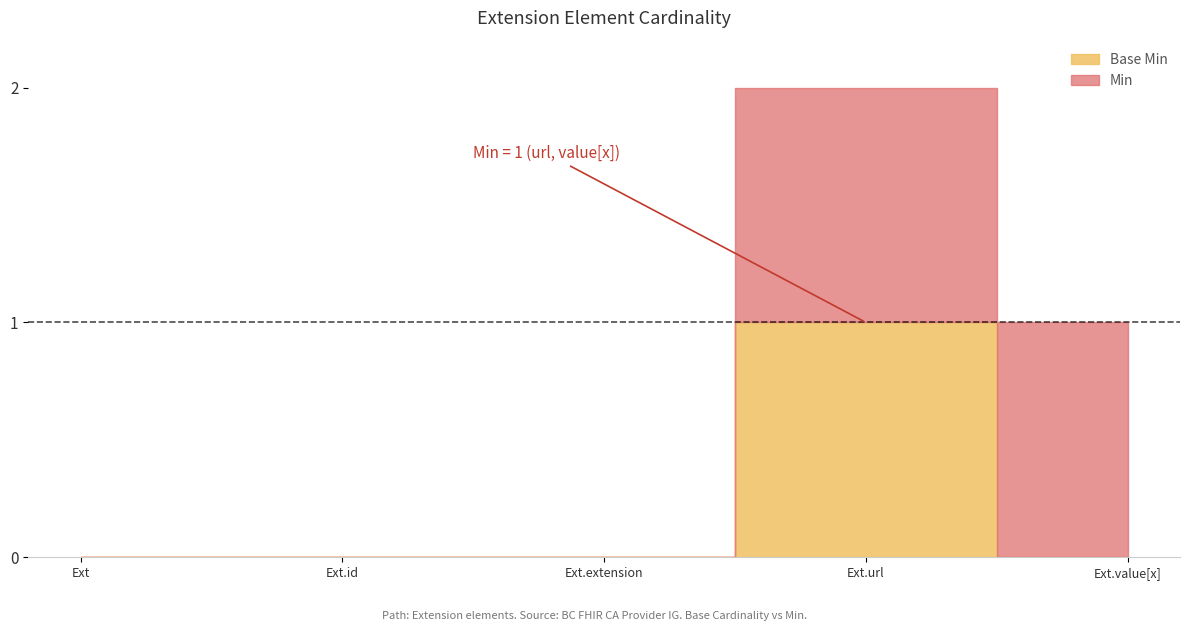

How many data points does each series have?

5